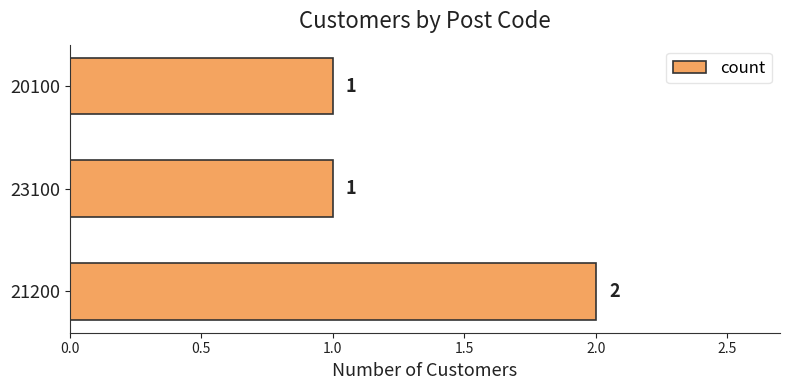

Reading bottom to top, transcribe all the data shown in this chart.

2	1	1